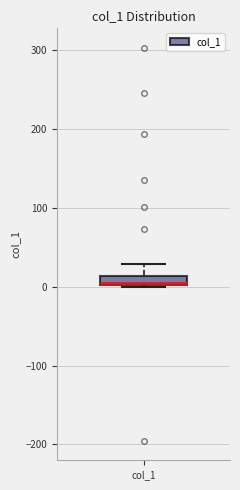

Where does the upper whisker of the box for col_1 end on the y-axis? The values are not printed on the chart, so give them approximately, as read against the axis.

30